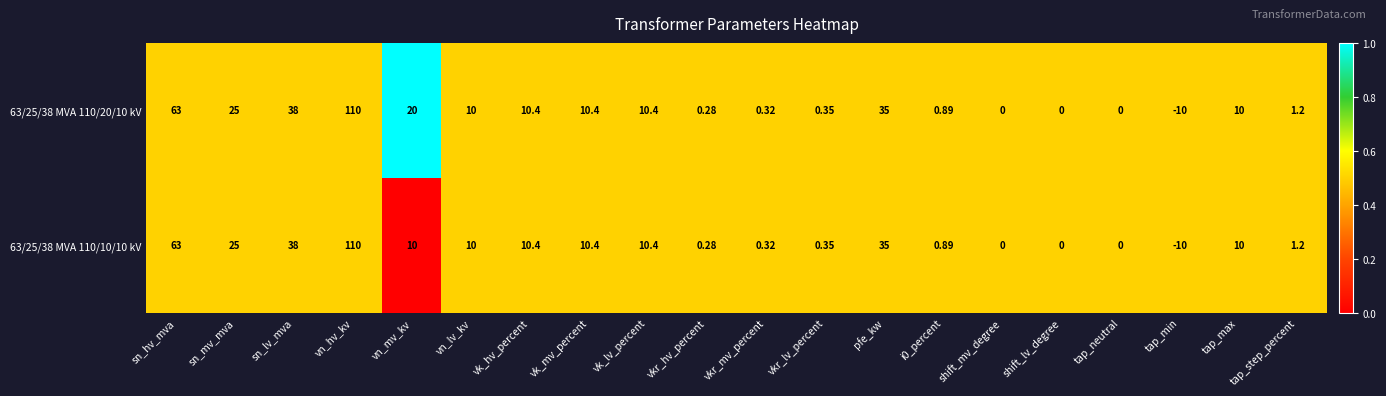

At which label does 63/25/38 MVA 110/10/10 kV reach its peak?

vn_hv_kv